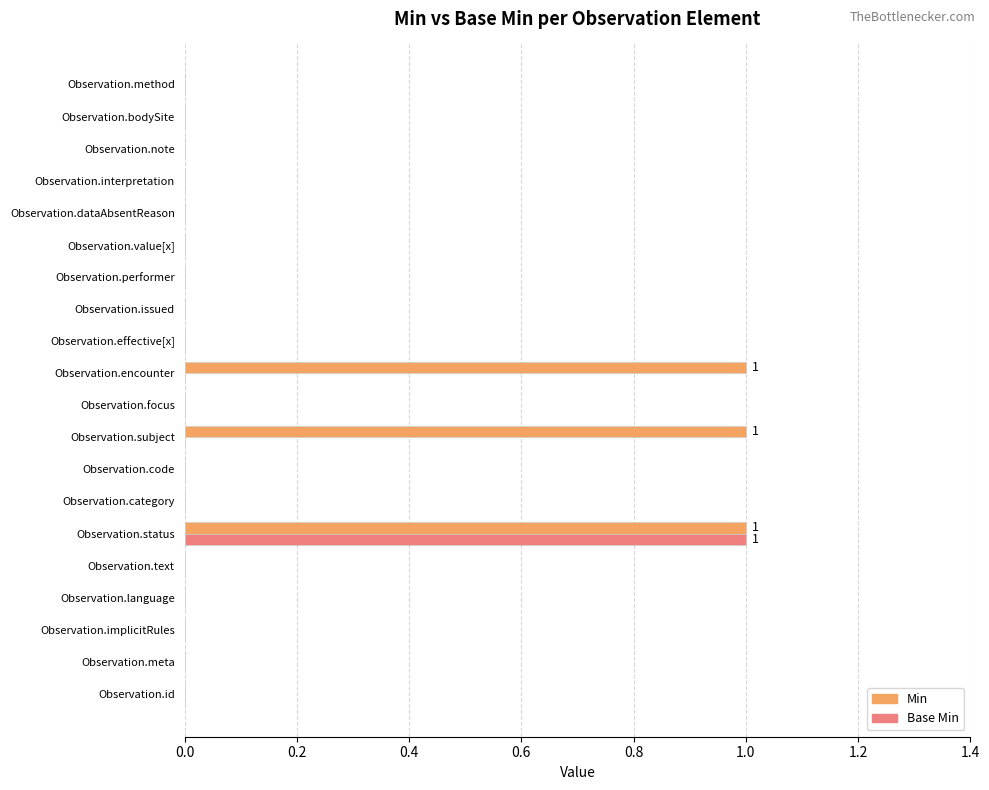

Which series has the largest total across all categories?

Min